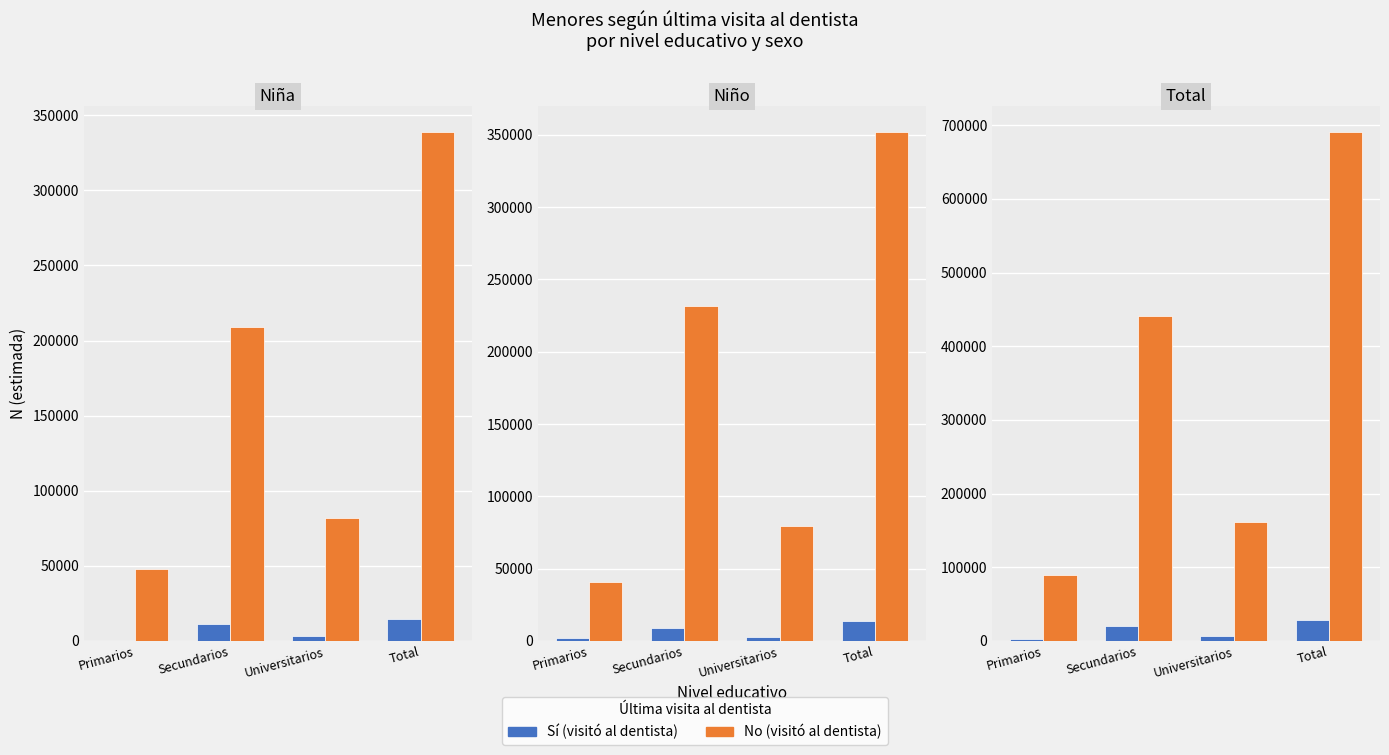

Rank the categories by Sí value from highest to lowest.

Total, Secundarios, Universitarios, Primarios